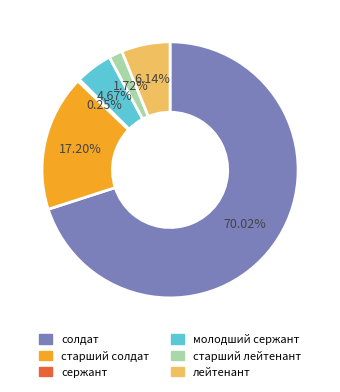

To the nearest percent, what portion does солдат represent?

70%